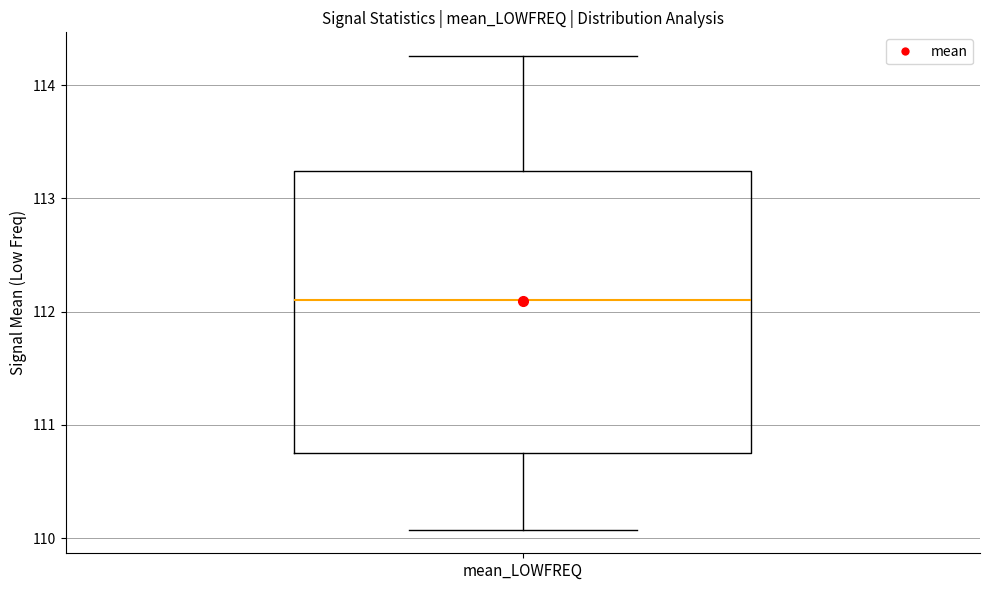

Read this box plot against the y-axis: the position of the median line, the range covered by the box, and the ends of both whiskers. The values are not printed on the chart, so give them approximately, as read against the axis.

median 112.1, box 110.7 to 113.2, whiskers 110.1 to 114.3